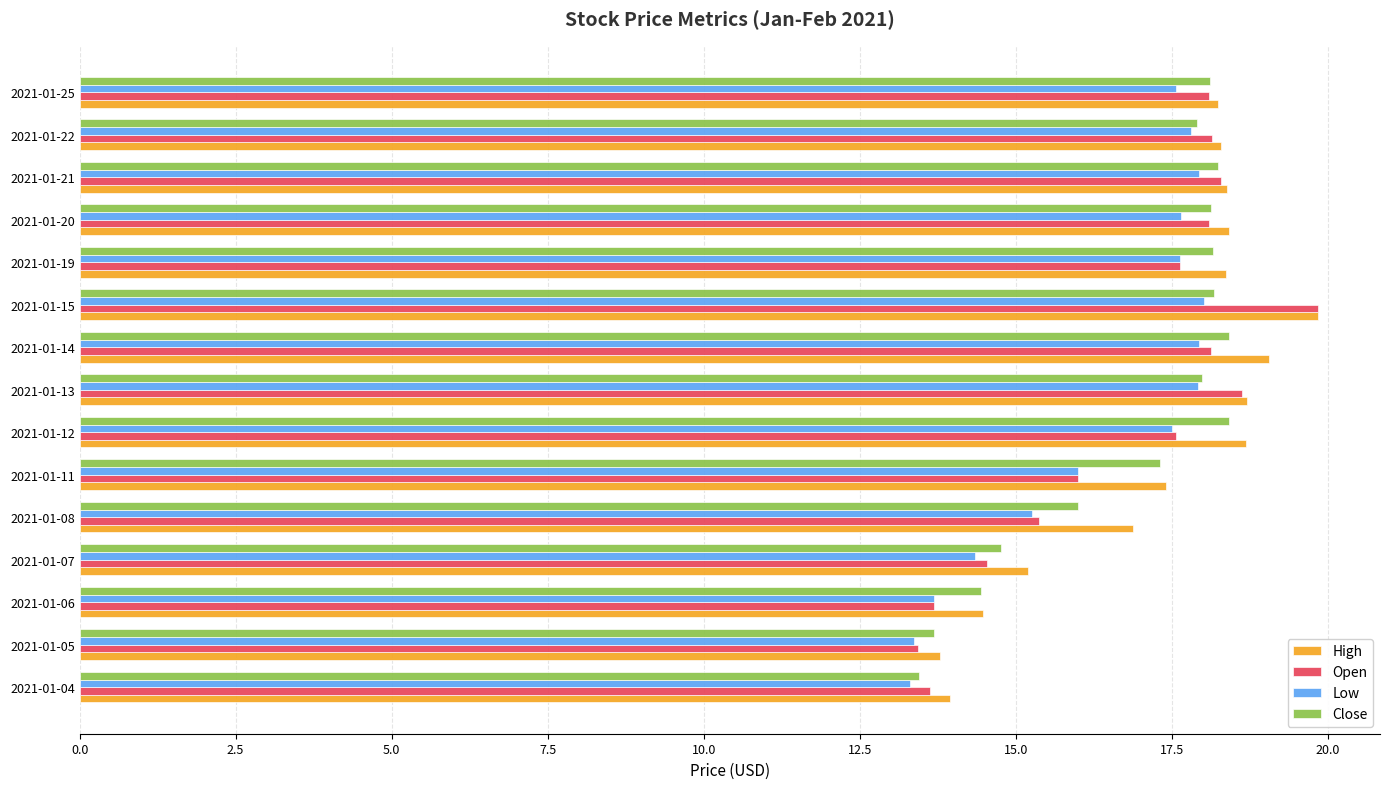

The value of Close at 2021-01-13 is 18.0. True or false?

True